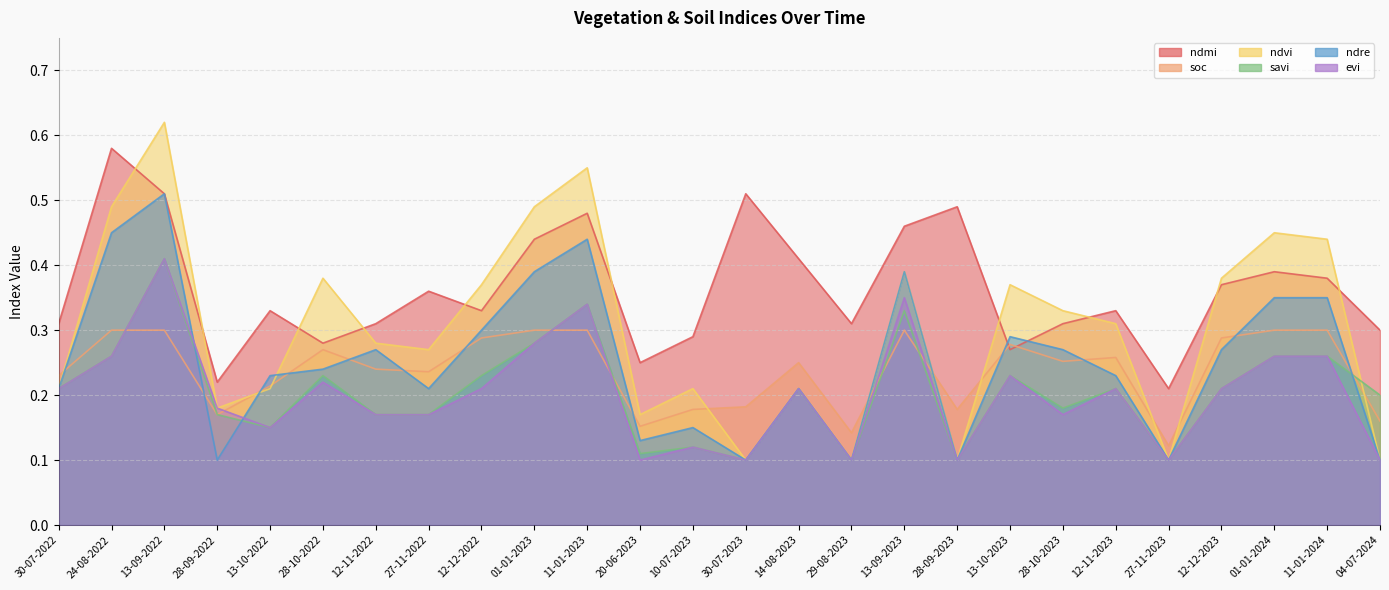

How many evi values are between 0 and 1?

26